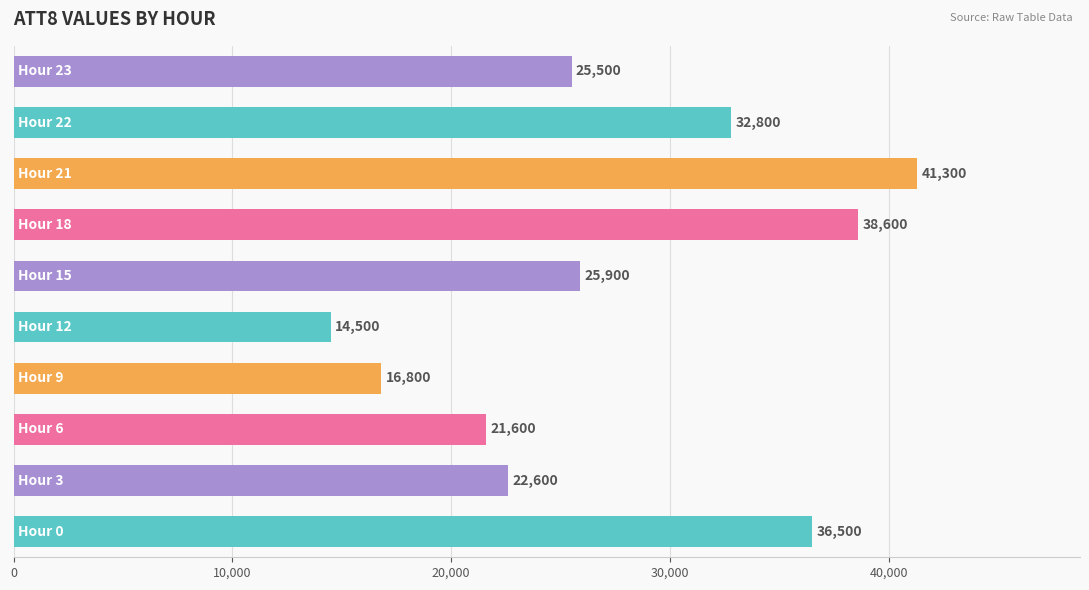

Reading bottom to top, list all the values displayed in this chart.

36500	22600	21600	16800	14500	25900	38600	41300	32800	25500